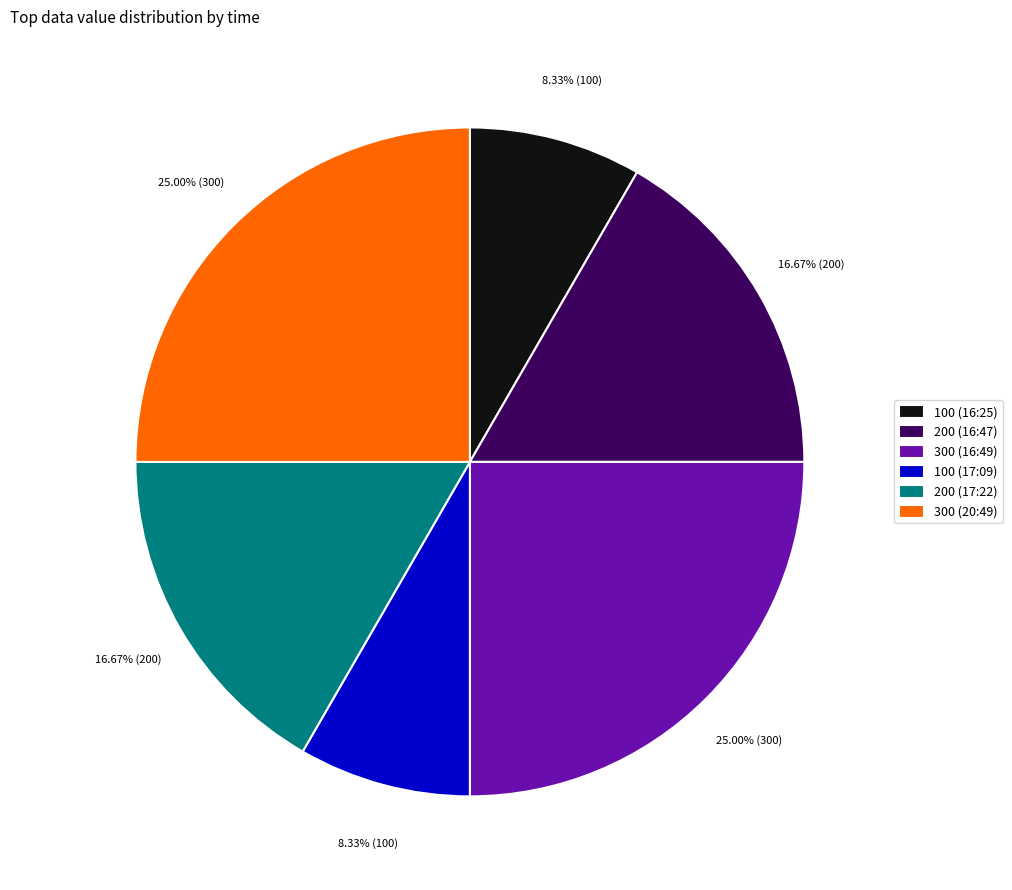

Do 300 (16:49) and 100 (16:25) together represent more than half of the pie?

No